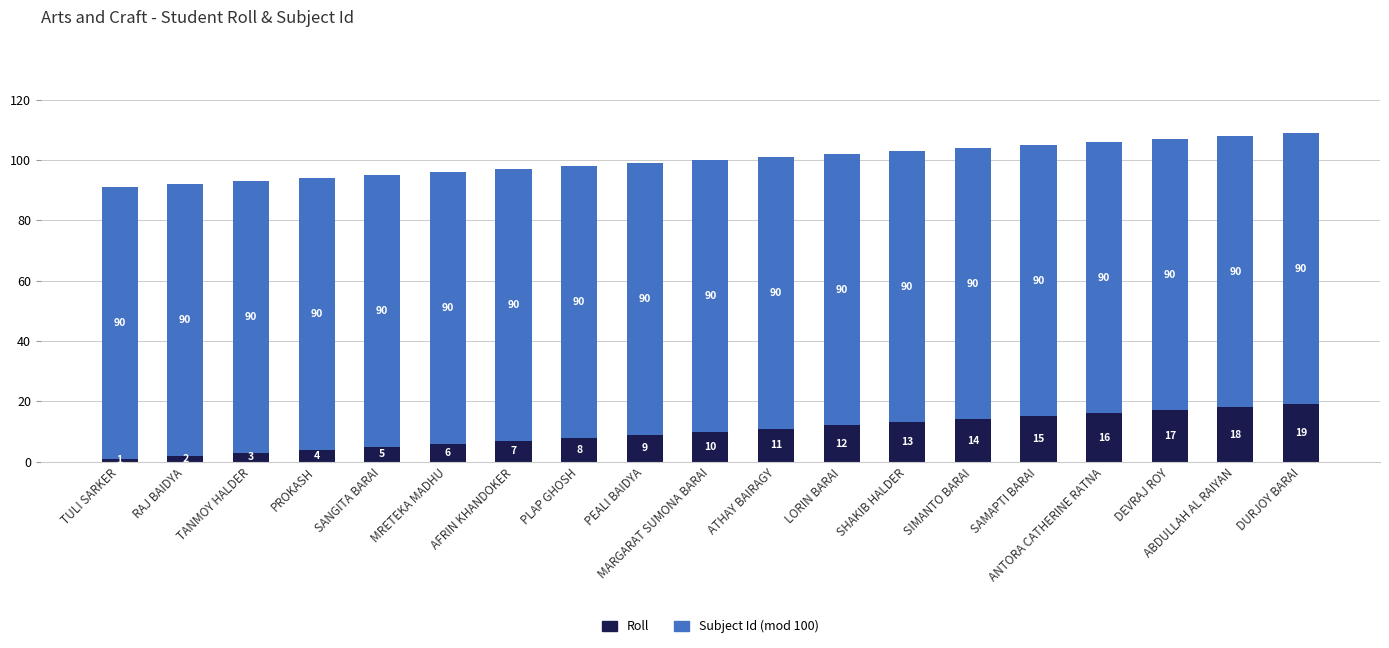

Rank the categories by Roll value from lowest to highest.

TULI SARKER, RAJ BAIDYA, TANMOY HALDER, PROKASH, SANGITA BARAI, MRETEKA MADHU, AFRIN KHANDOKER, PLAP GHOSH, PEALI BAIDYA, MARGARAT SUMONA BARAI, ATHAY BAIRAGY, LORIN BARAI, SHAKIB HALDER, SIMANTO BARAI, SAMAPTI BARAI, ANTORA CATHERINE RATNA, DEVRAJ ROY, ABDULLAH AL RAIYAN, DURJOY BARAI